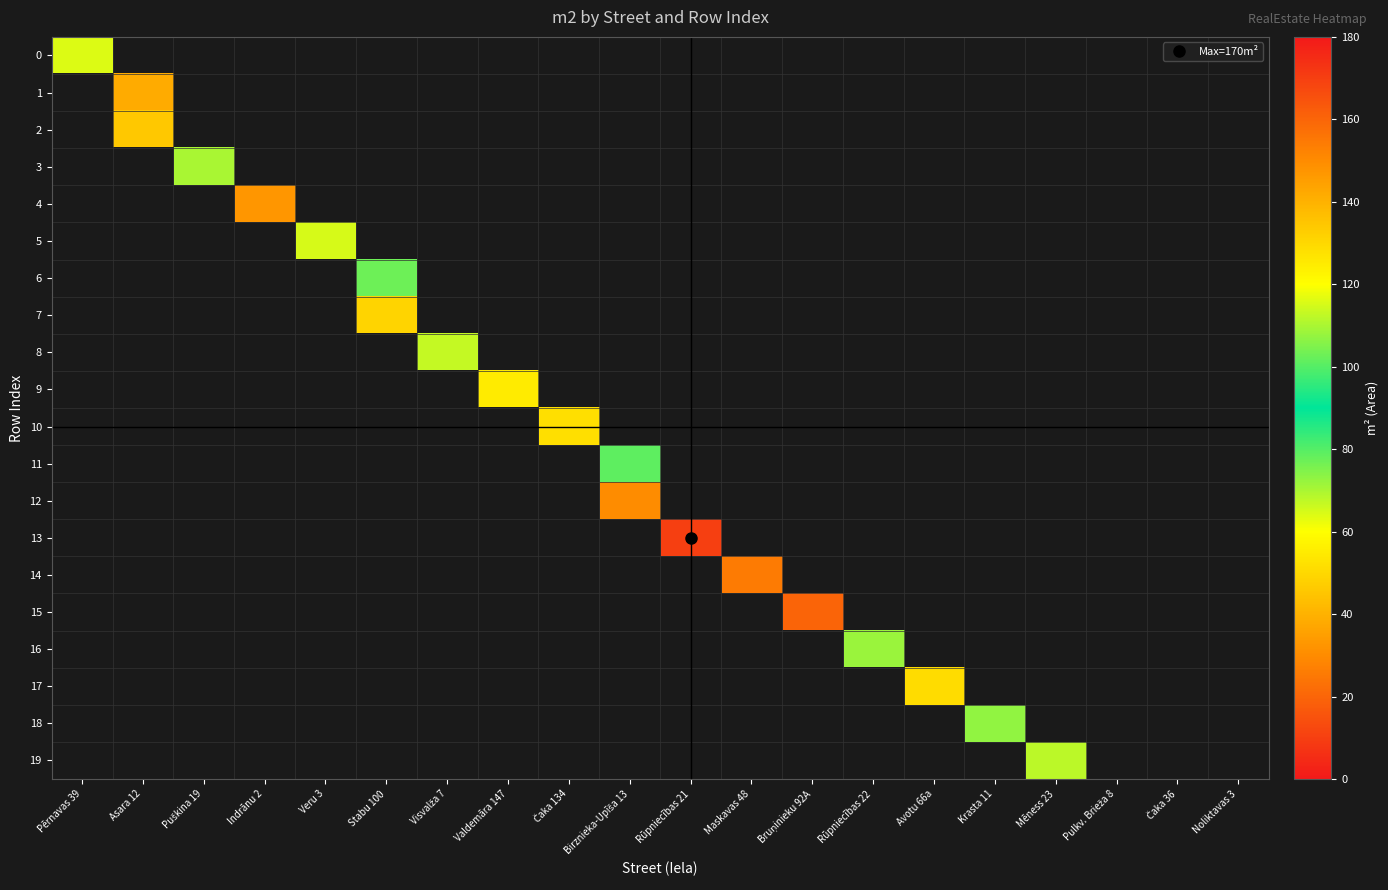

Count the number of data series in this chart.

20